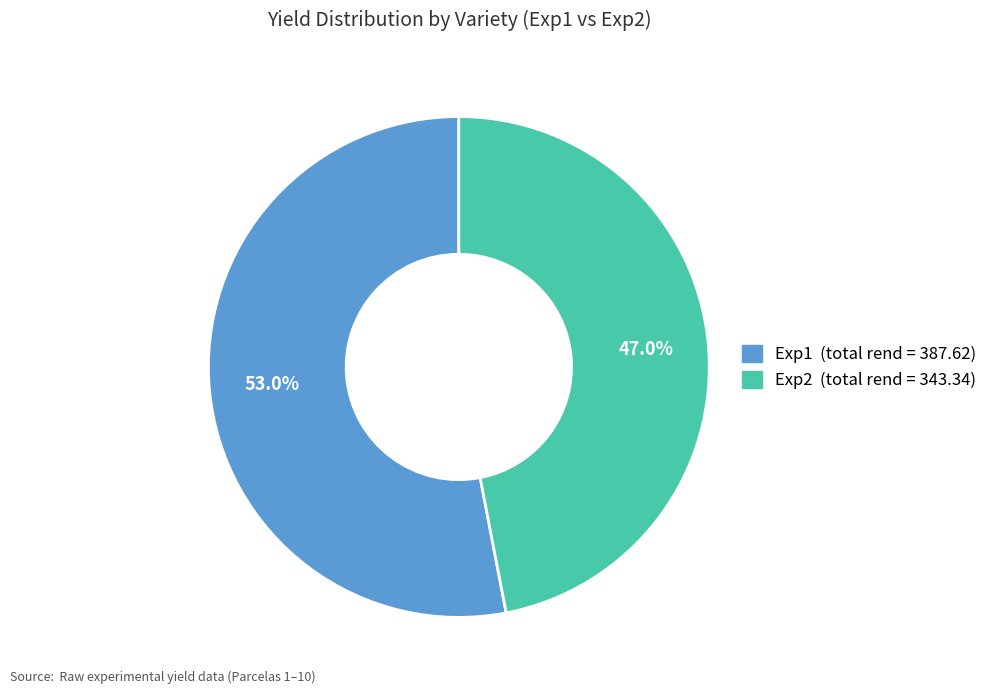

Is there any slice that represents more than half of the pie?

Yes